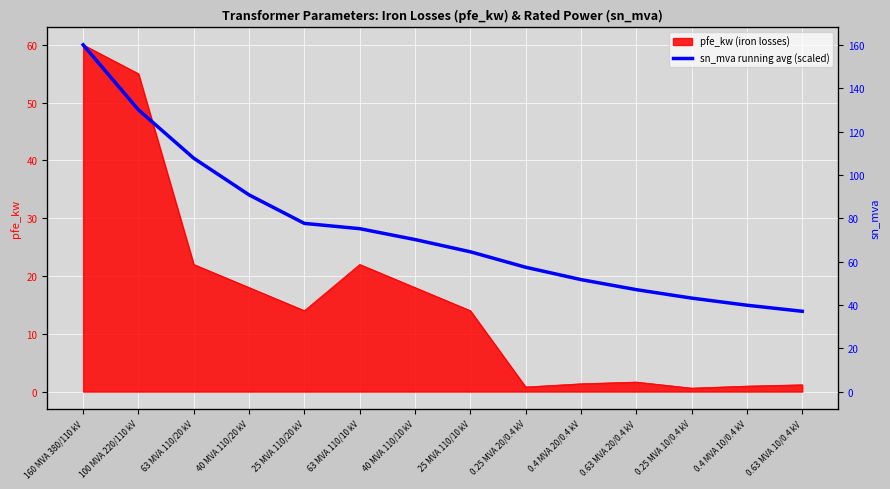

Which has a higher value, 160 MVA 380/110 kV or 0.4 MVA 10/0.4 kV?

160 MVA 380/110 kV